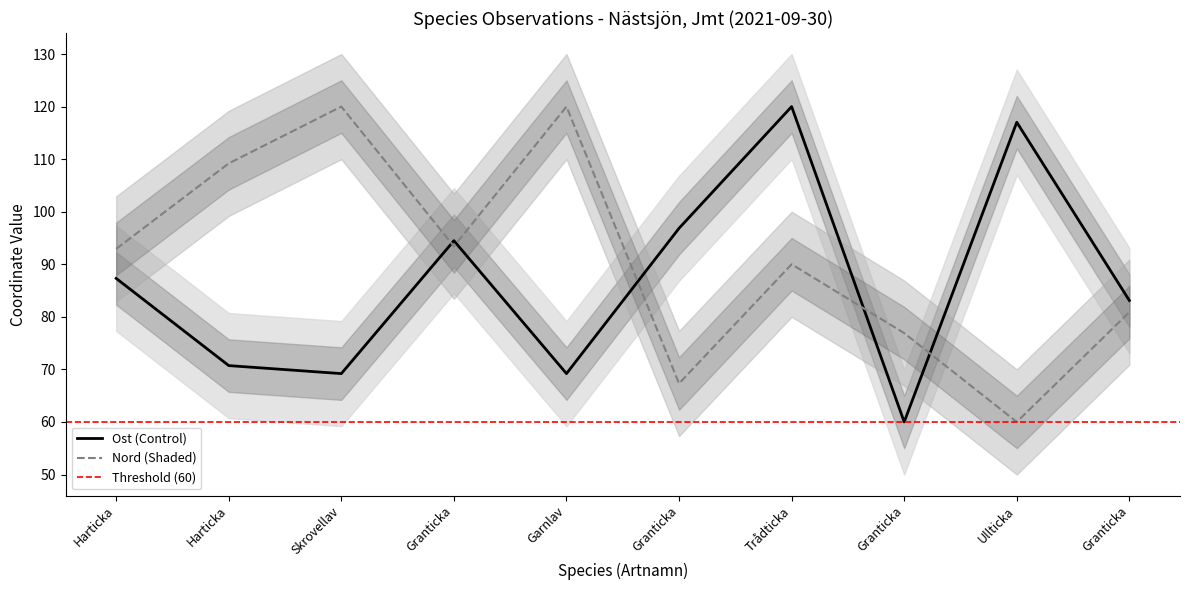

Count the number of data series in this chart.

2